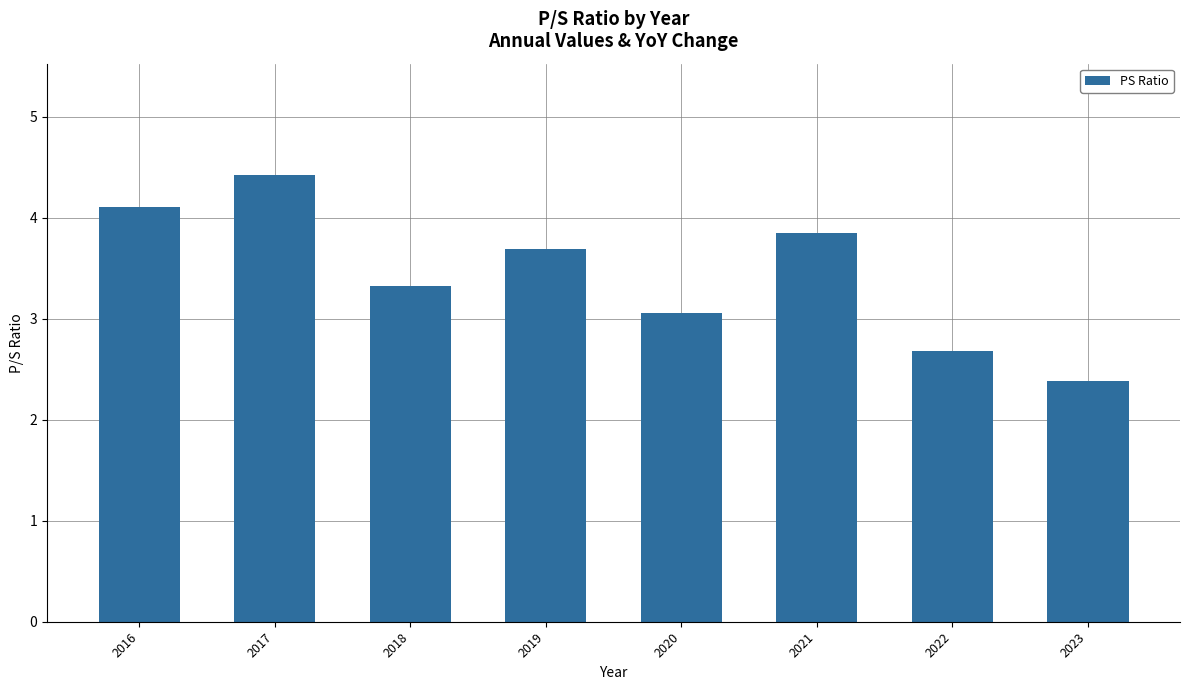

Reading left to right, extract all data points from this chart.

2016=4.1	2017=4.4	2018=3.3	2019=3.7	2020=3.1	2021=3.9	2022=2.7	2023=2.4